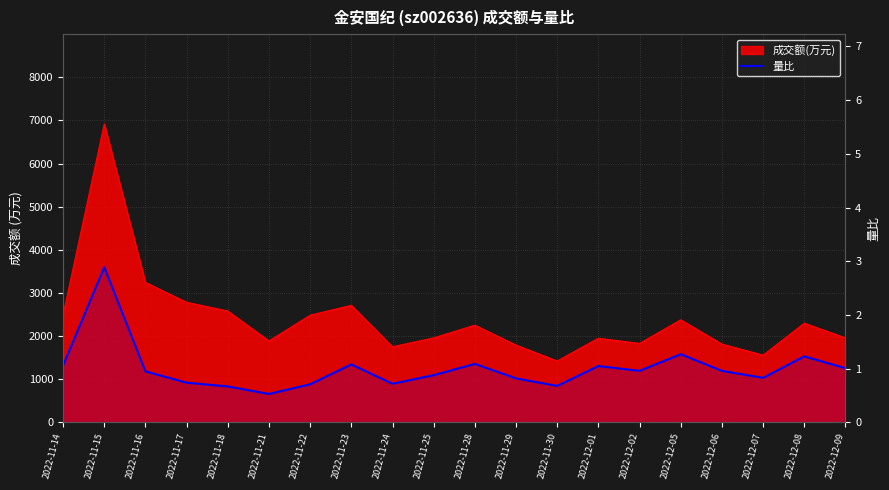

Reading left to right, what are all the values shown in this chart?

2022-11-14=1.1	2022-11-15=2.9	2022-11-16=0.9	2022-11-17=0.7	2022-11-18=0.7	2022-11-21=0.5	2022-11-22=0.7	2022-11-23=1.1	2022-11-24=0.7	2022-11-25=0.9	2022-11-28=1.1	2022-11-29=0.8	2022-11-30=0.7	2022-12-01=1.1	2022-12-02=1.0	2022-12-05=1.3	2022-12-06=1.0	2022-12-07=0.8	2022-12-08=1.2	2022-12-09=1.0